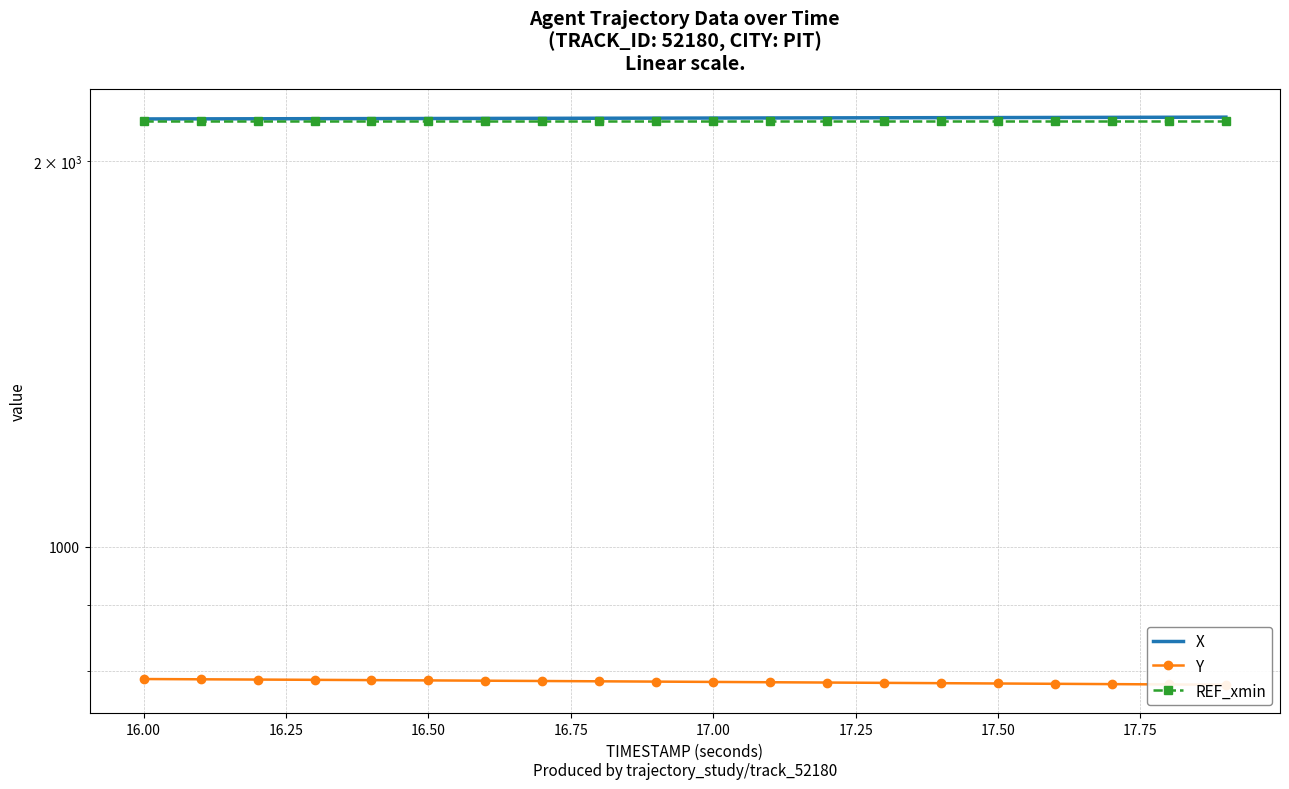

What are all the series names shown in the legend?

X, Y, REF_xmin